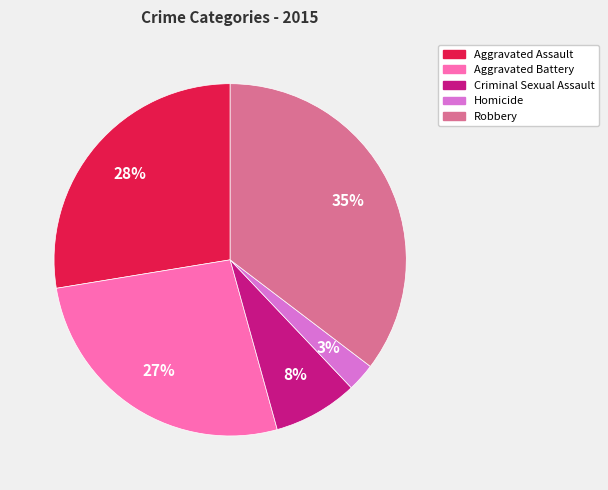

To the nearest percent, what is the average slice percentage?

20%